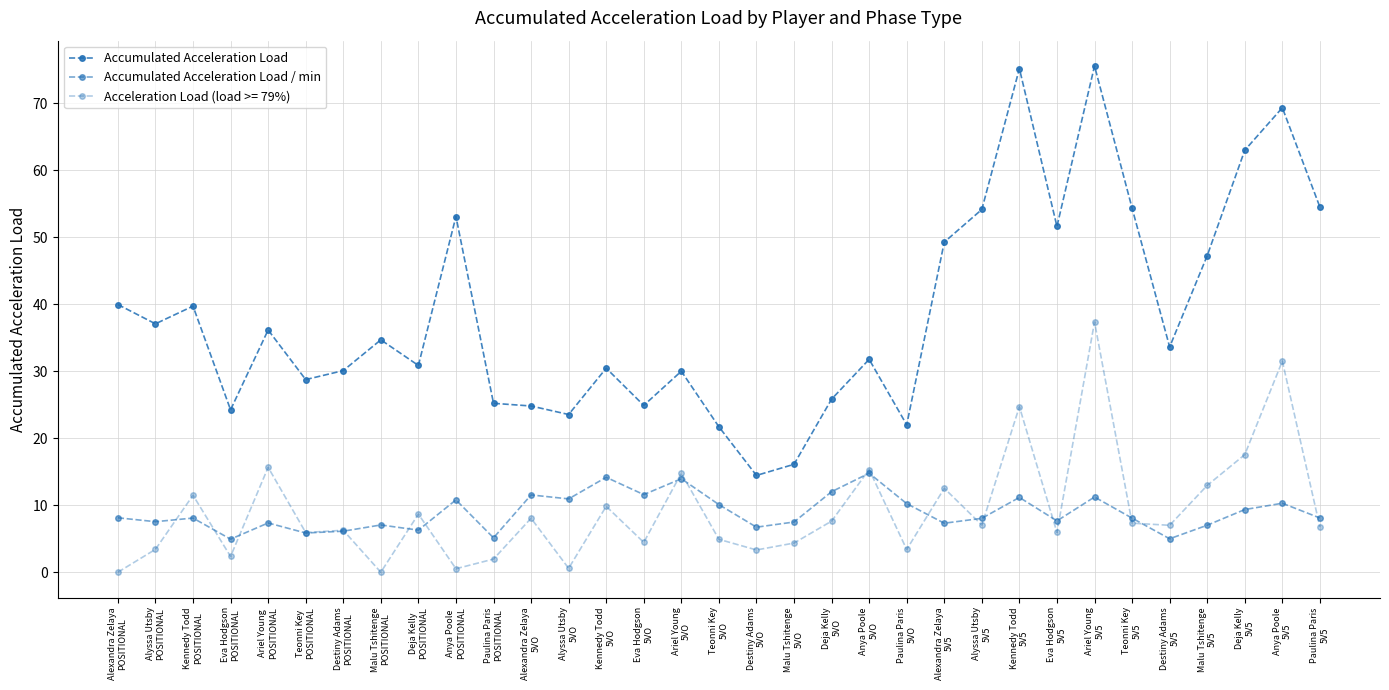

How many interior local peaks does the Accumulated Acceleration Load / min series have?

11